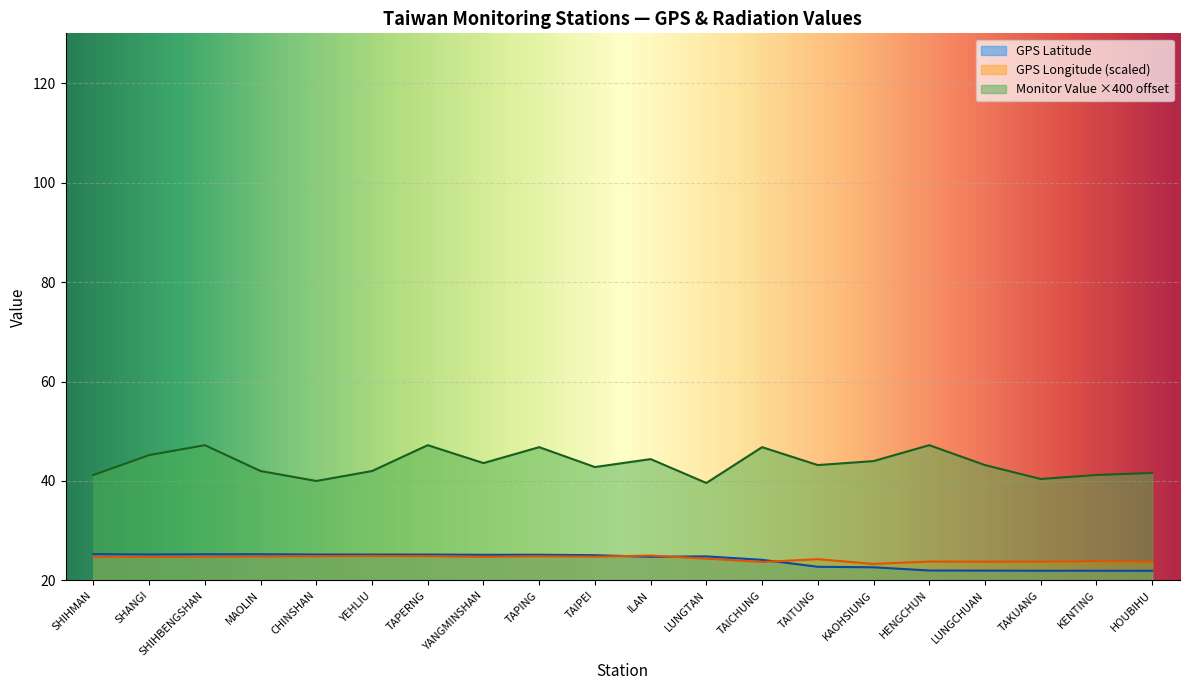

List the series in order of their peak value, highest first.

Monitor Value (µSv/h), GPS Latitude, GPS Longitude